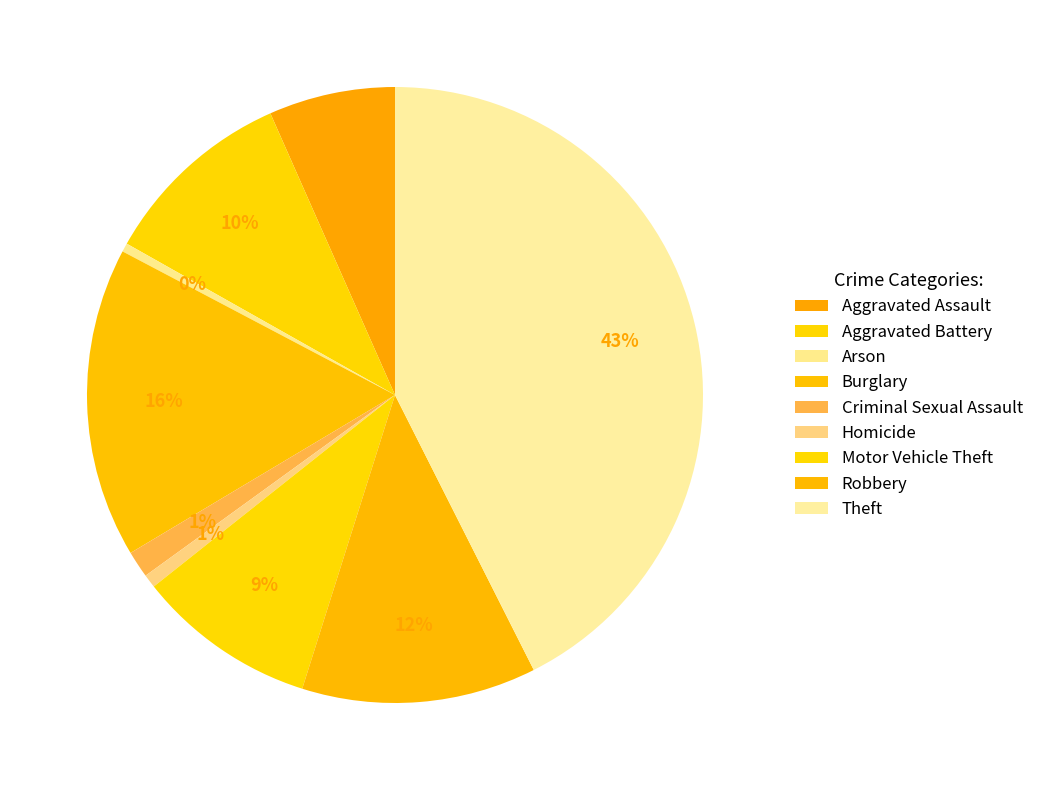

Which category has the biggest portion of the pie?

Theft